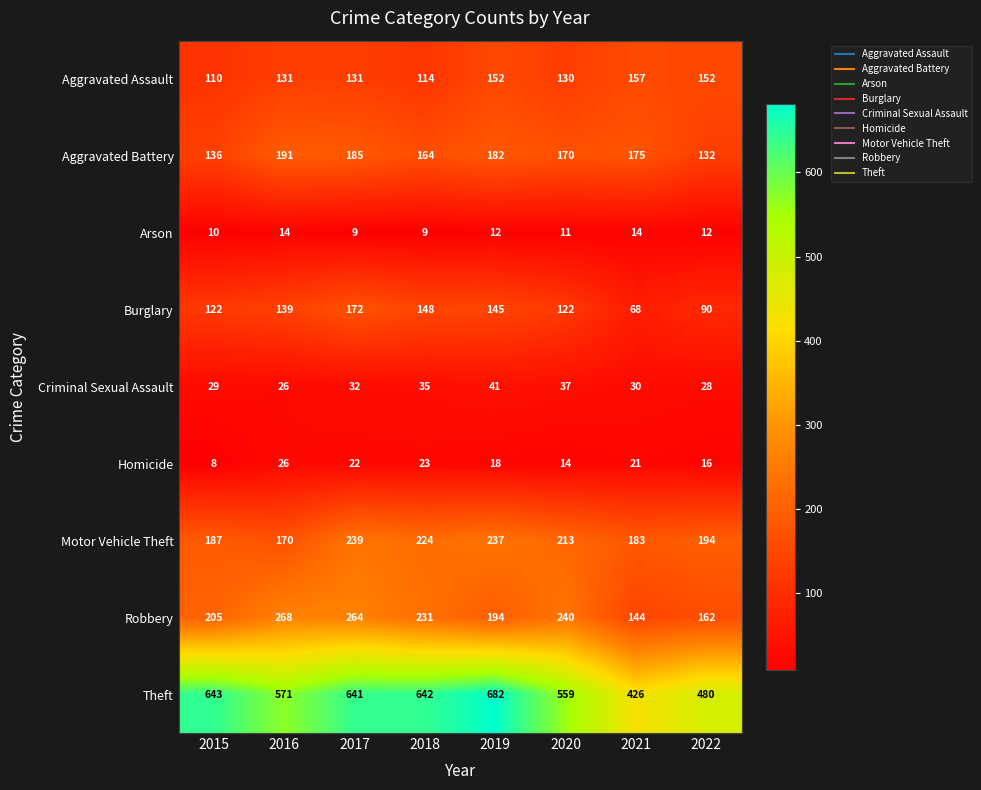

List the labels in order of Aggravated Battery value, largest first.

2016, 2017, 2019, 2021, 2020, 2018, 2015, 2022